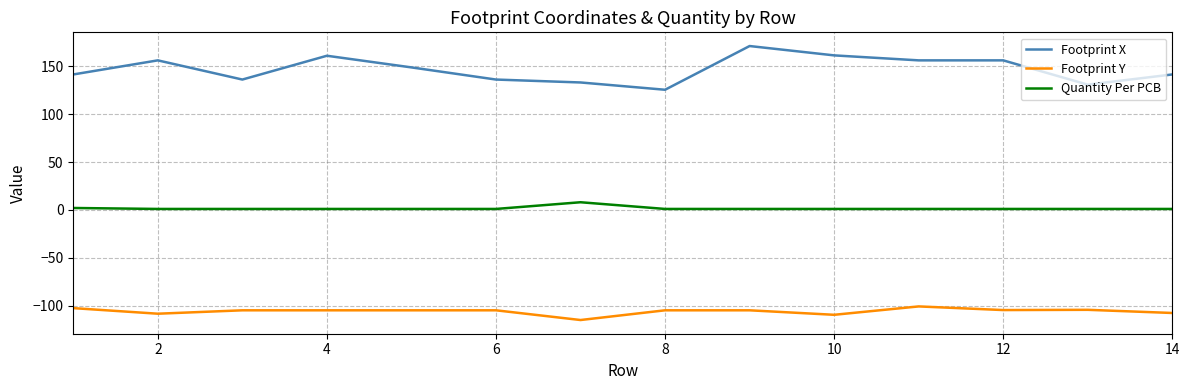

What is the greatest value displayed?

171.4